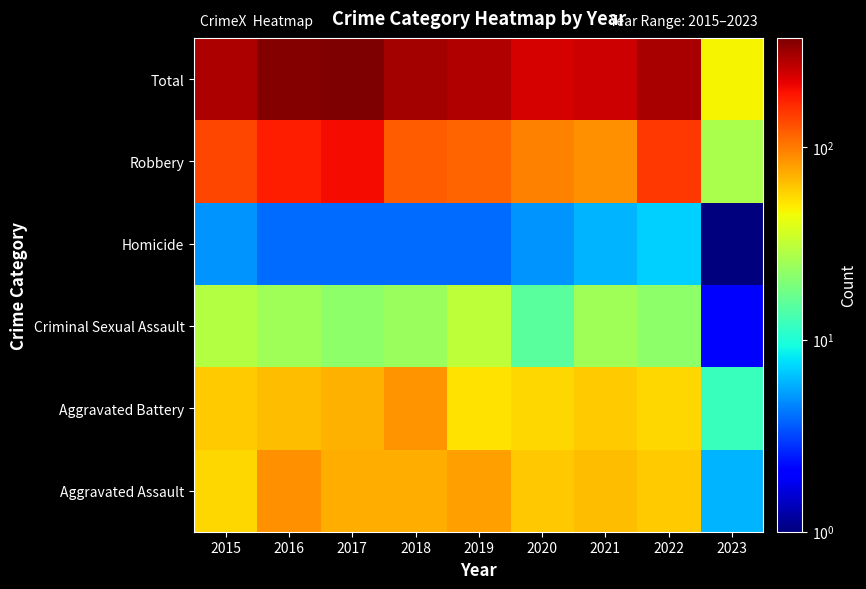

What is the greatest value displayed?

371.0